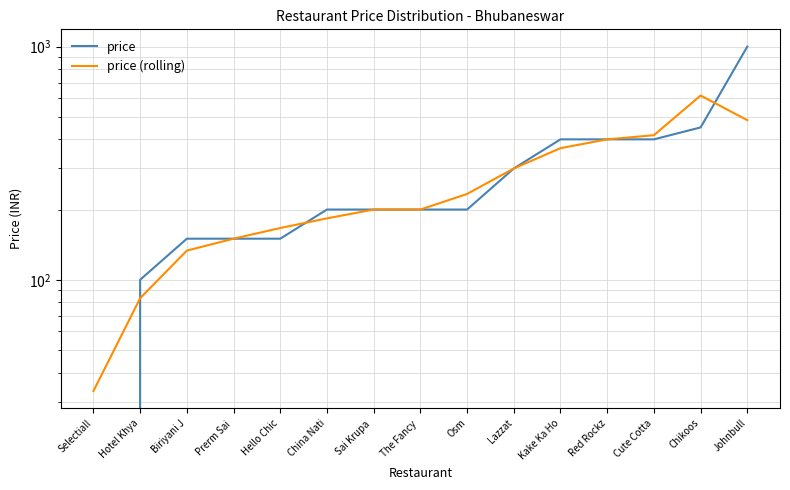

At which label does price (rolling) first exceed 199?

Sai Krupa 